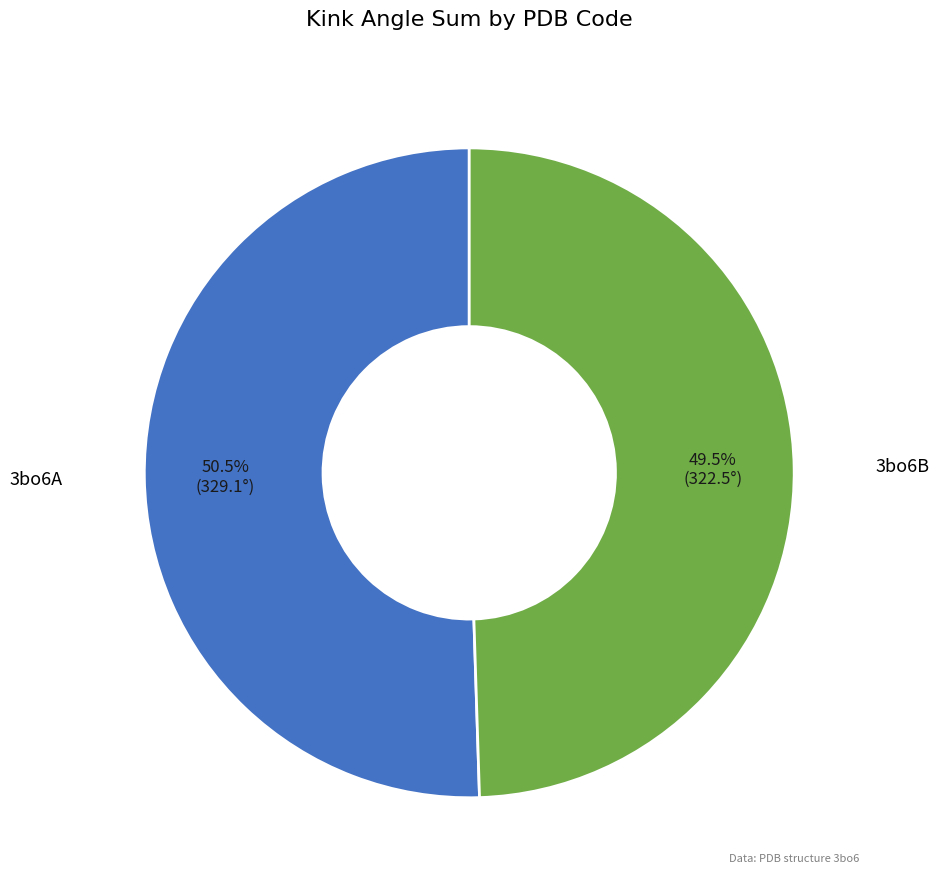

Is there a majority slice in this chart?

Yes